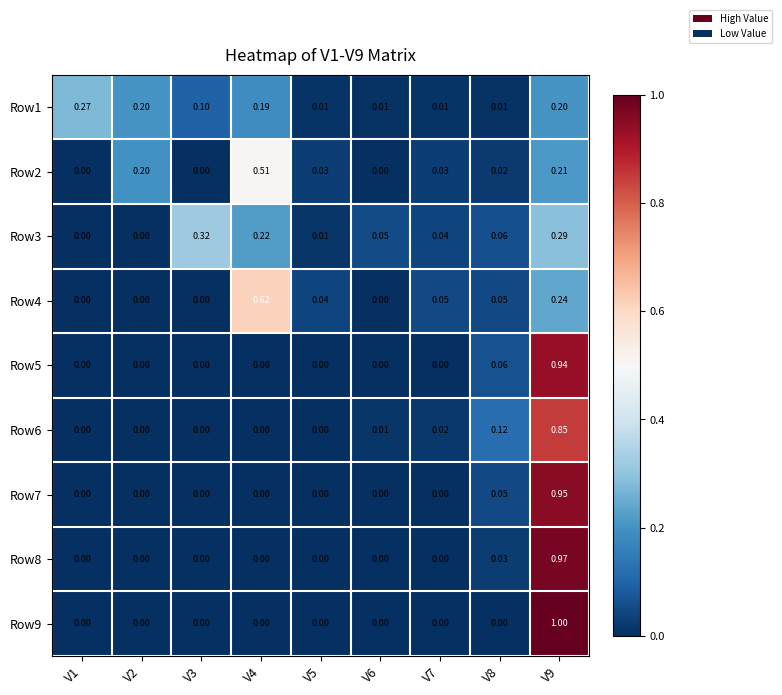

Is the value of Row8 at V9 greater than the value of Row5 at V5?

Yes